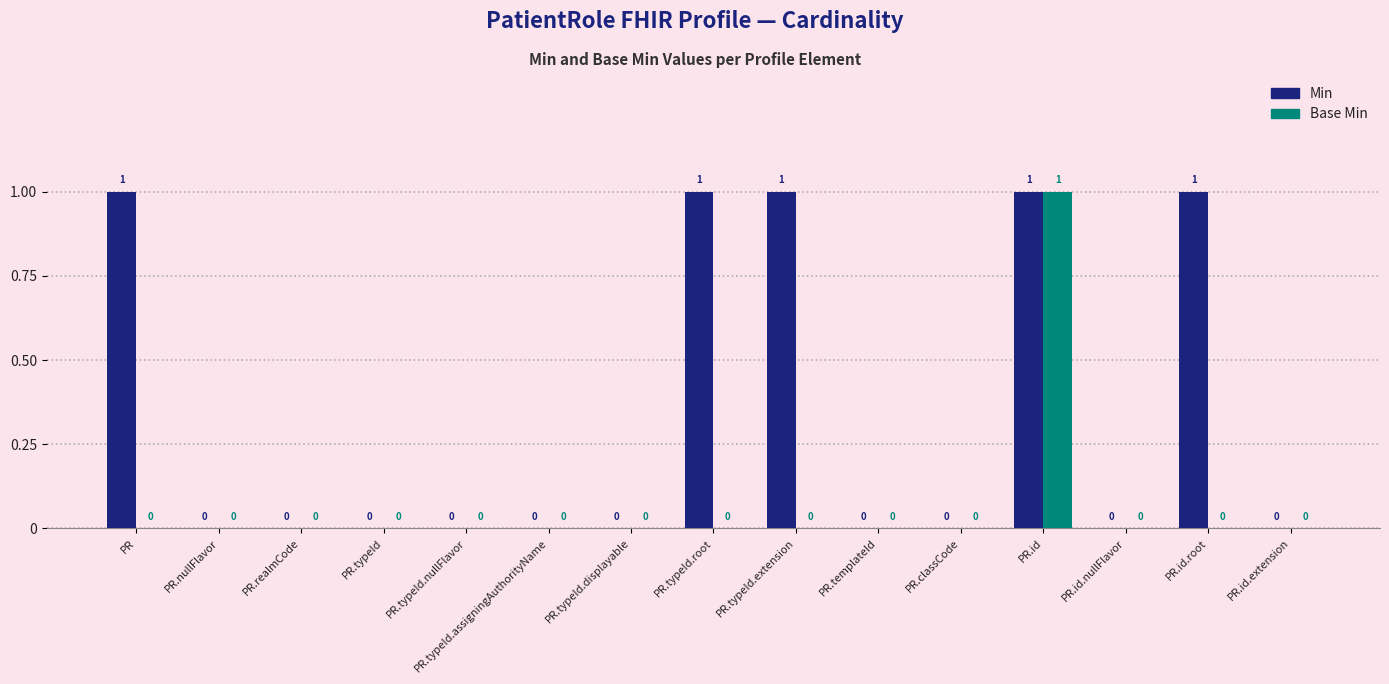

The Base Min series shows 0 at PR.realmCode. True or false?

True